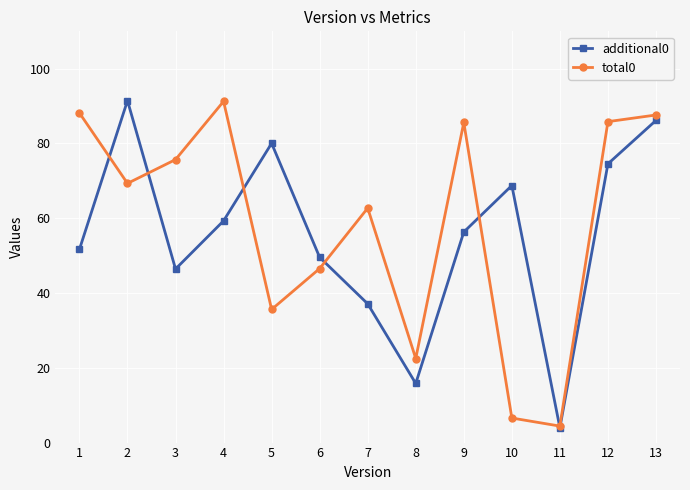

Which series has the largest total across all categories?

total0